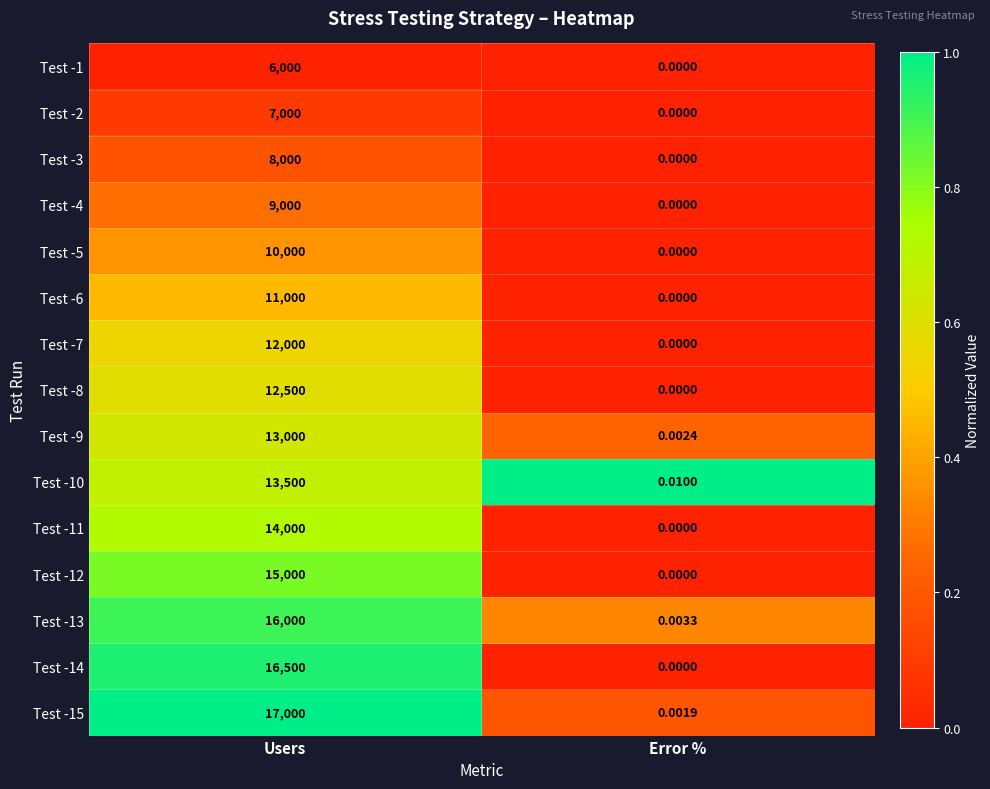

What is the maximum value shown in the chart?

17000.0